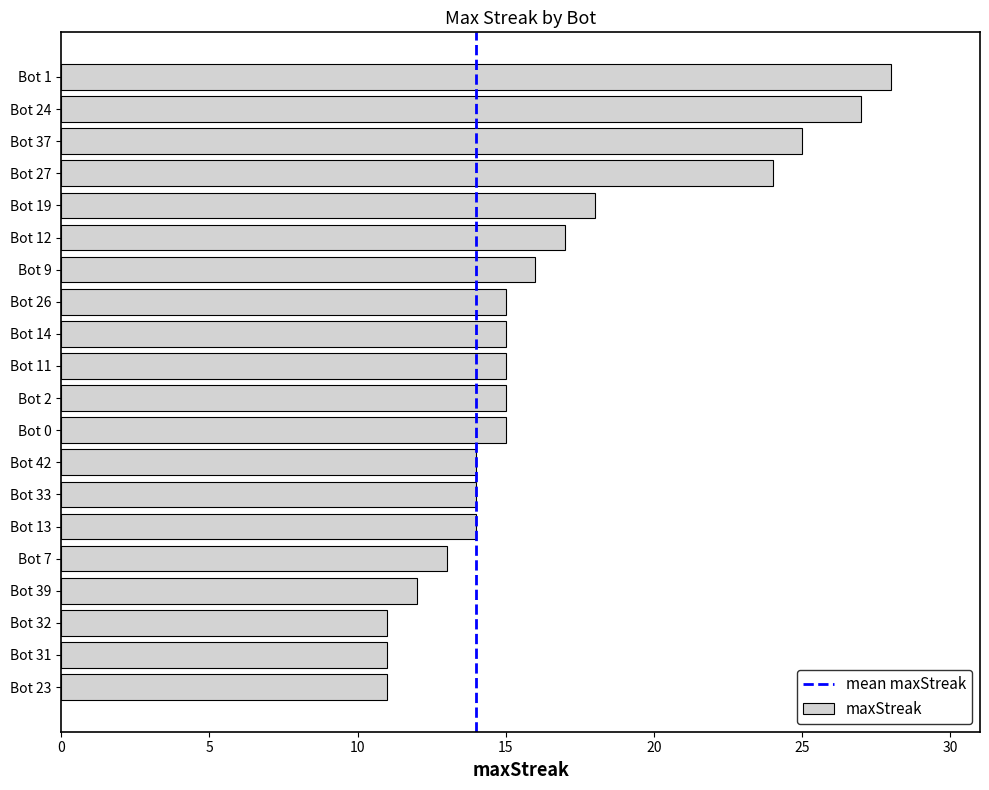

True or false: the data shows 11 at Bot 23.

True